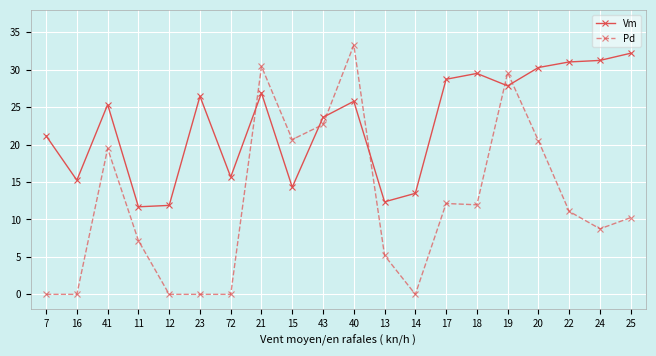

True or false: Vm has a value of 30.3 at 20.

True